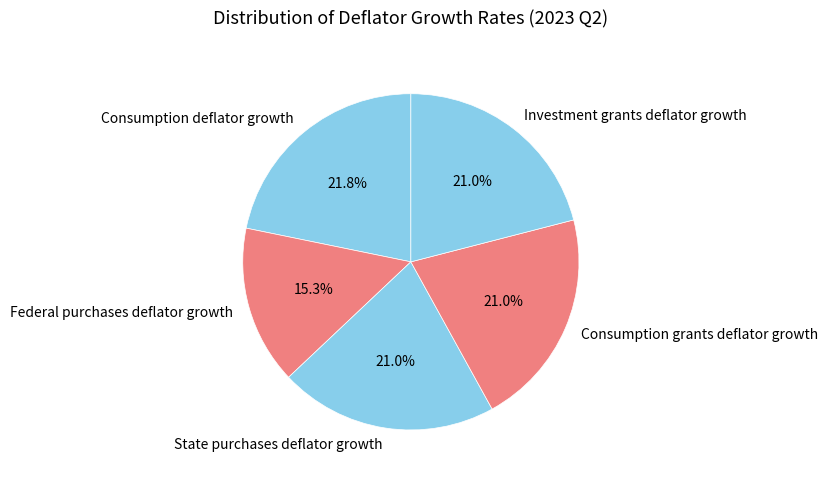

Count the number of slices in the pie.

5